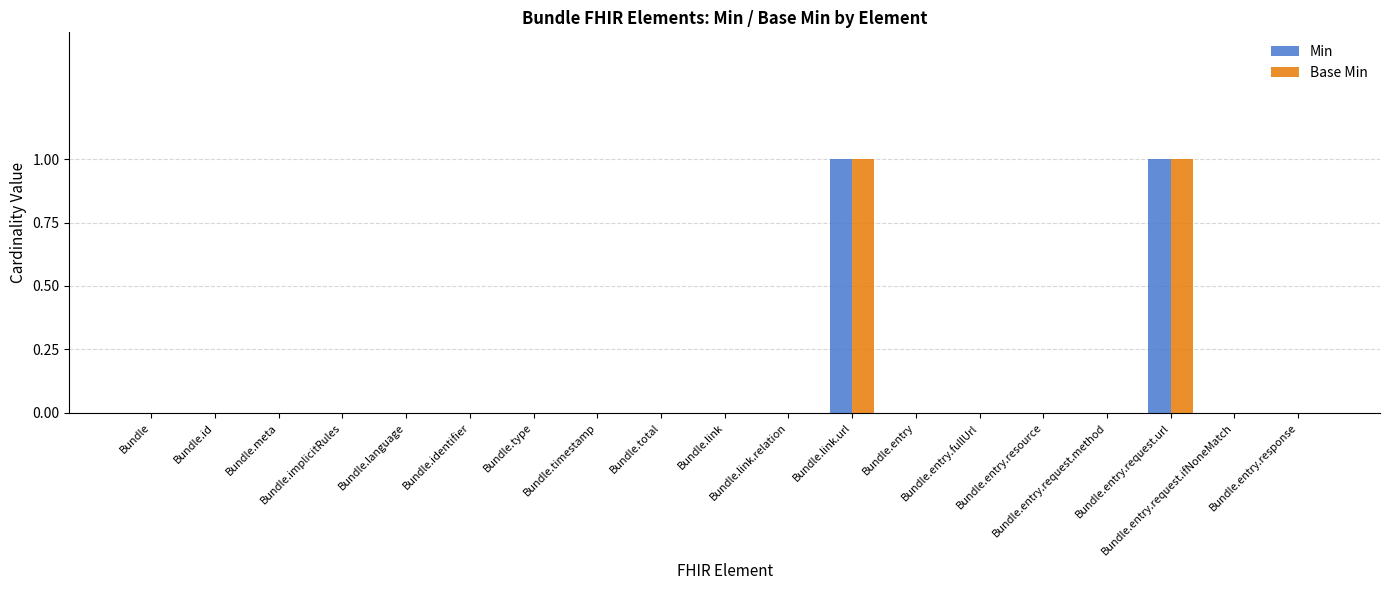

How many distinct data groups are displayed?

2